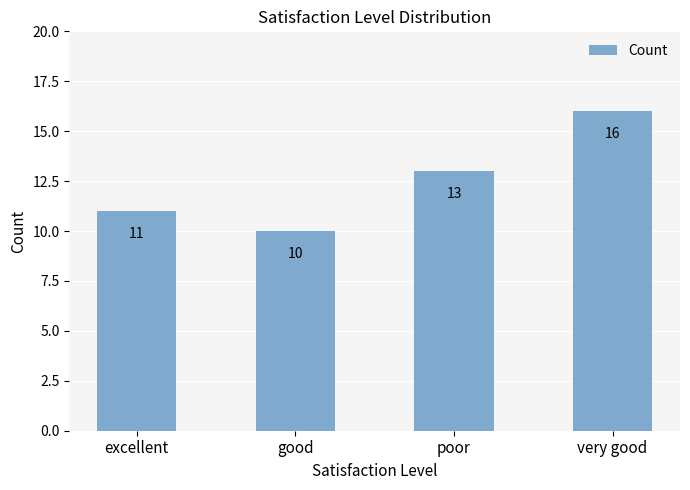

Count the values in the range 11 to 16.

3